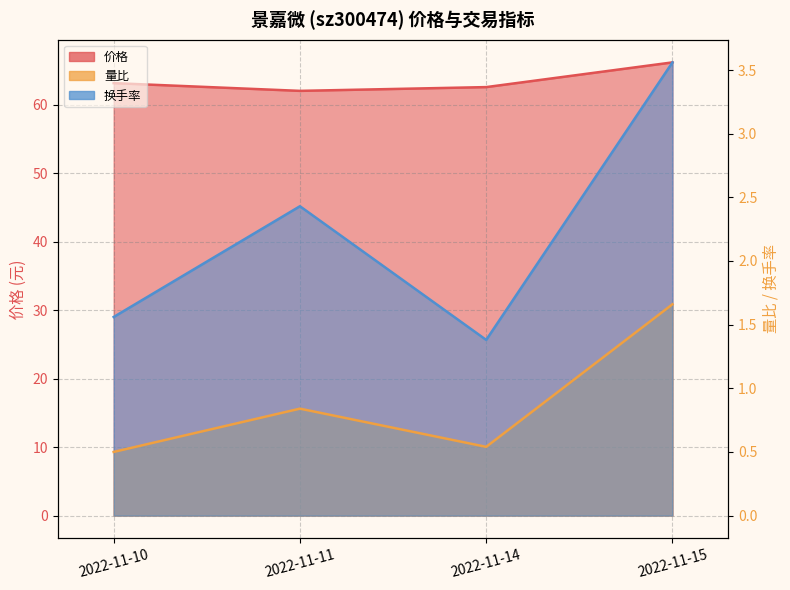

Rank the series by their maximum value, from lowest to highest.

量比, 换手率, 价格